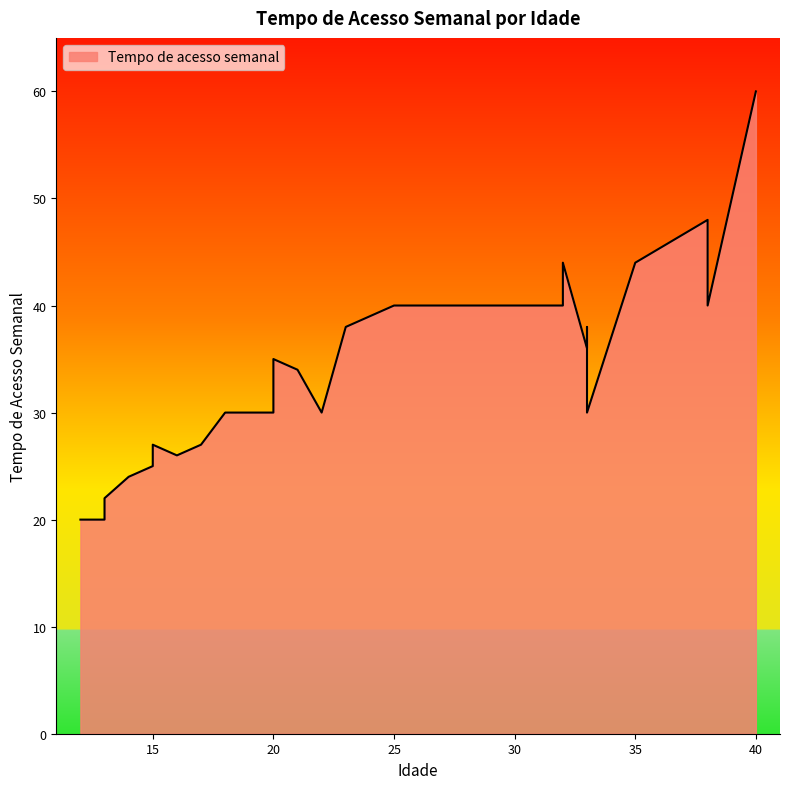

True or false: there are more than 0 points higher than both neighbors.

True